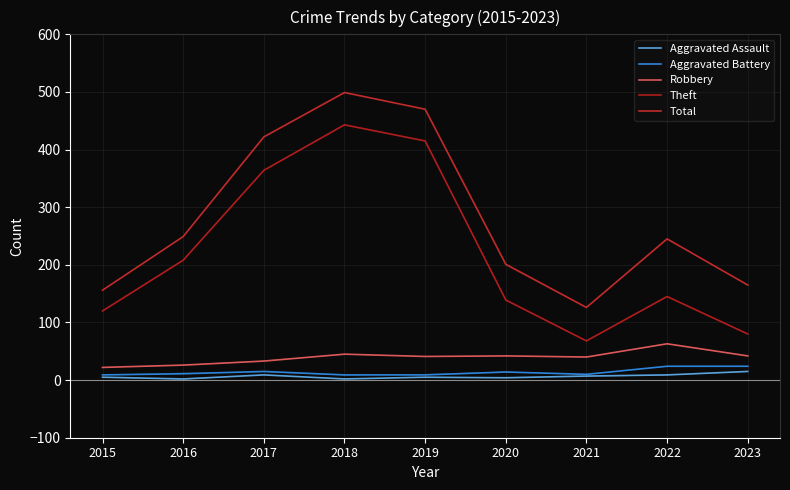

List the series in order of their peak value, highest first.

Total, Theft, Robbery, Aggravated Battery, Aggravated Assault